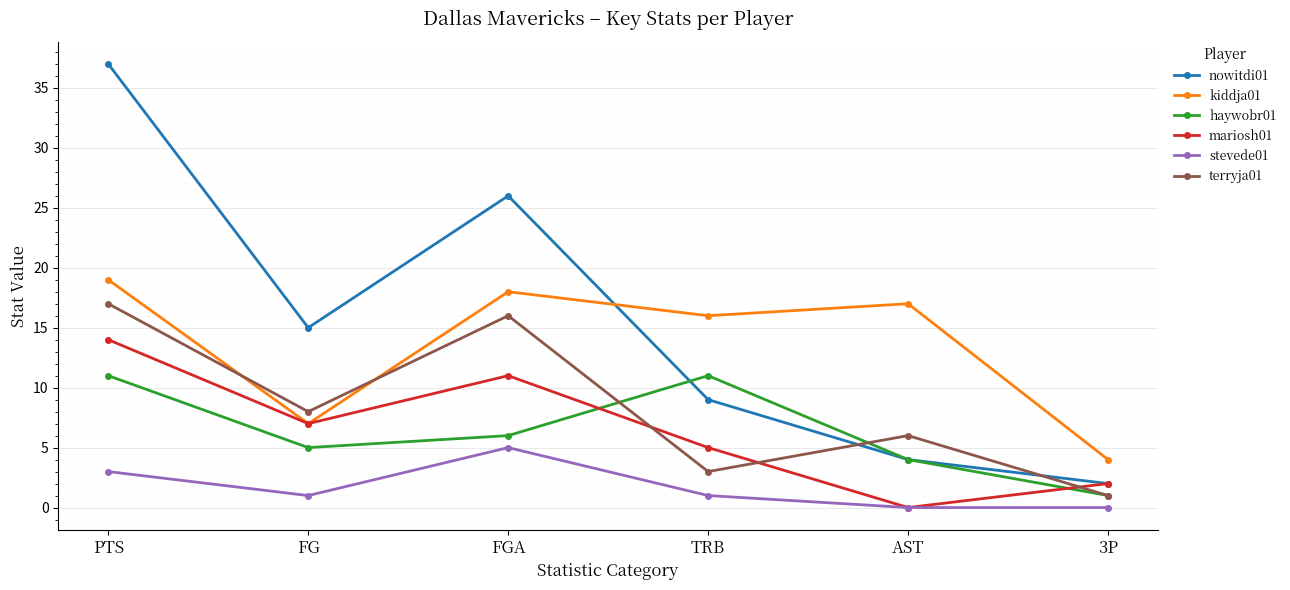

In mariosh01, how many points are lower than both neighbors (excluding endpoints)?

2